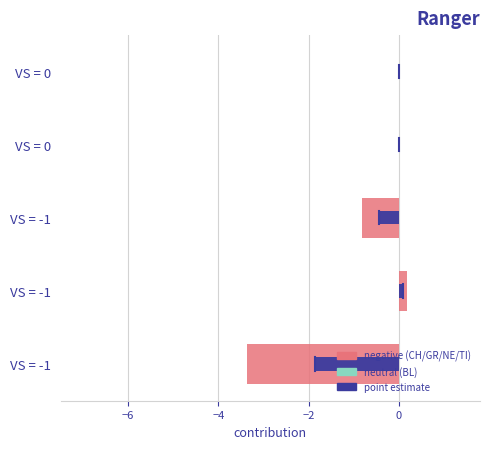

Which series has the widest spread of values?

CH